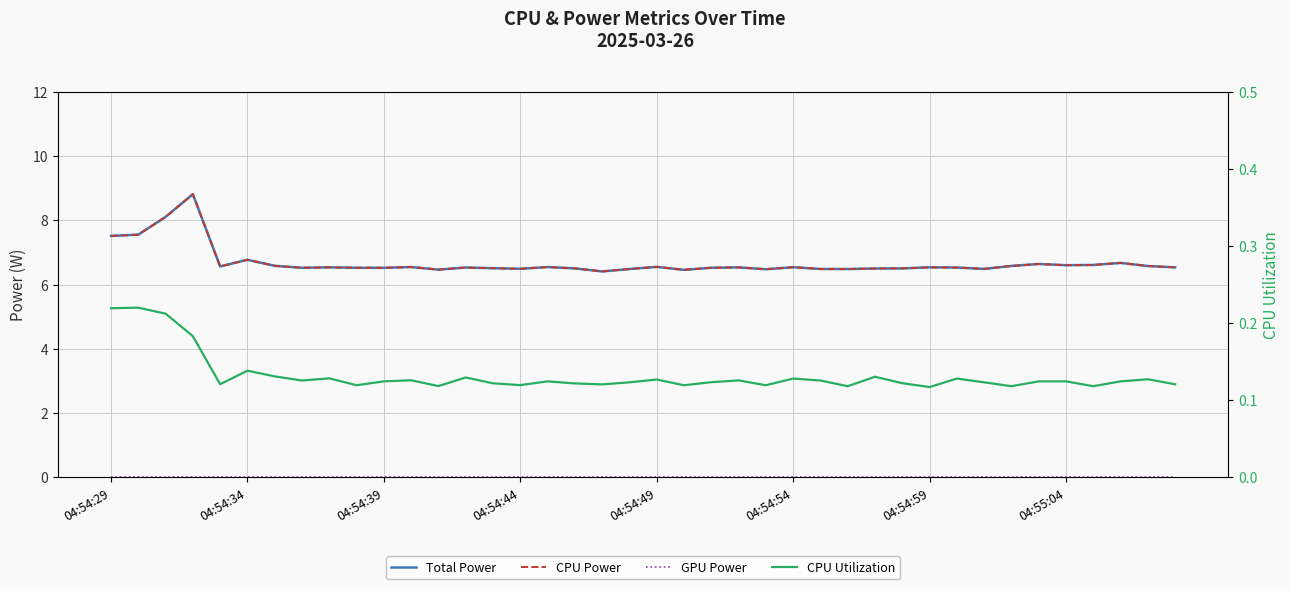

How many categories are shown in the chart?

40